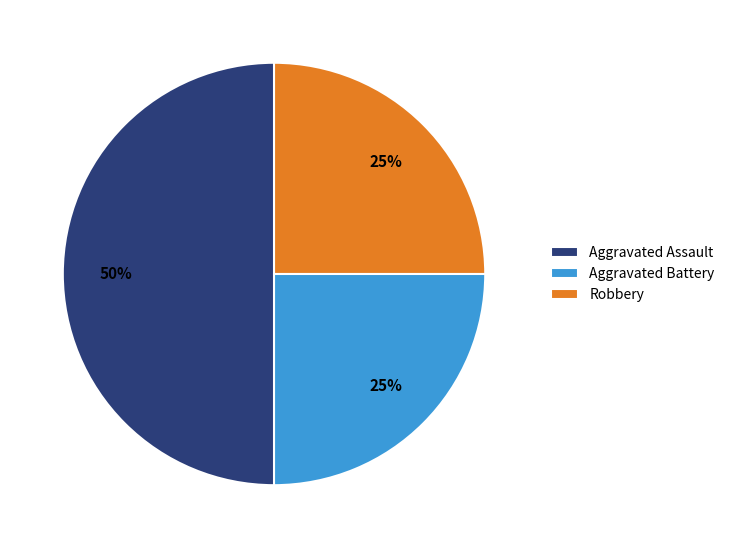

Which category has the biggest portion of the pie?

Aggravated Assault